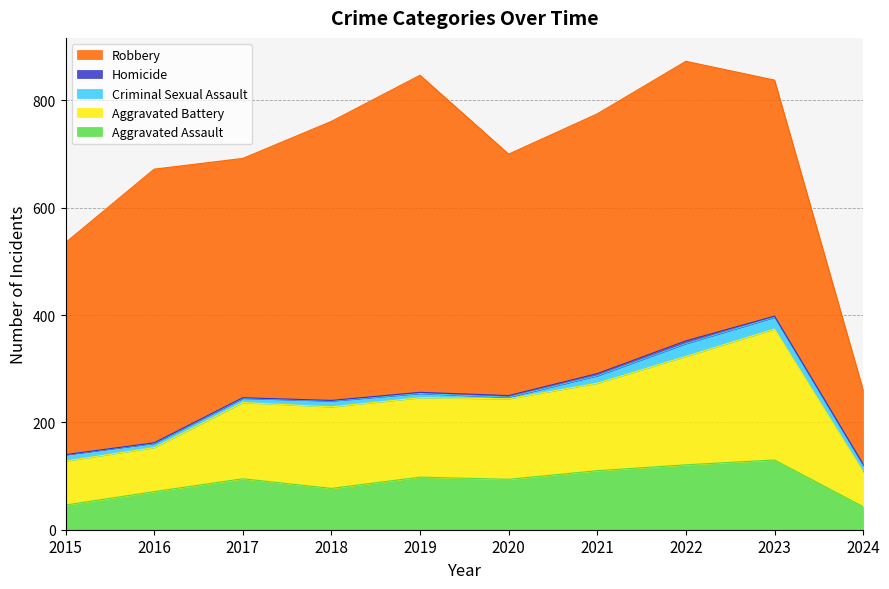

Reading left to right, extract all data points from this chart.

Aggravated Assault: 2015=46	2016=71	2017=95	2018=77	2019=98	2020=94	2021=110	2022=121	2023=130	2024=43
Aggravated Battery: 2015=82	2016=82	2017=142	2018=152	2019=148	2020=150	2021=163	2022=202	2023=244	2024=65
Criminal Sexual Assault: 2015=12	2016=8	2017=8	2018=11	2019=8	2020=3	2021=14	2022=24	2023=22	2024=12
Homicide: 2015=0	2016=1	2017=1	2018=1	2019=2	2020=3	2021=4	2022=5	2023=2	2024=2
Robbery: 2015=395	2016=510	2017=446	2018=520	2019=591	2020=450	2021=484	2022=521	2023=440	2024=138